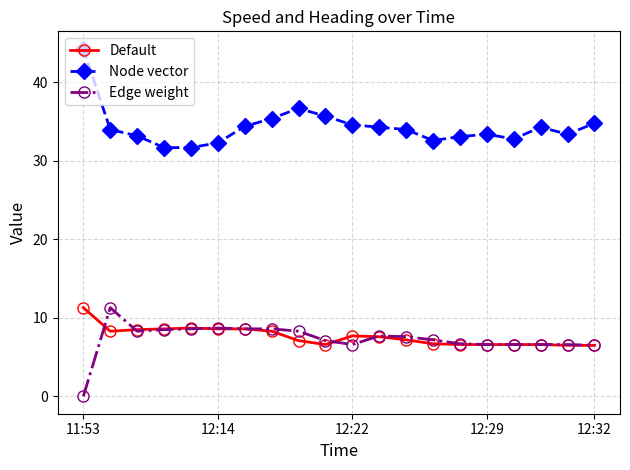

True or false: Edge weight and Node vector cross at least once.

False